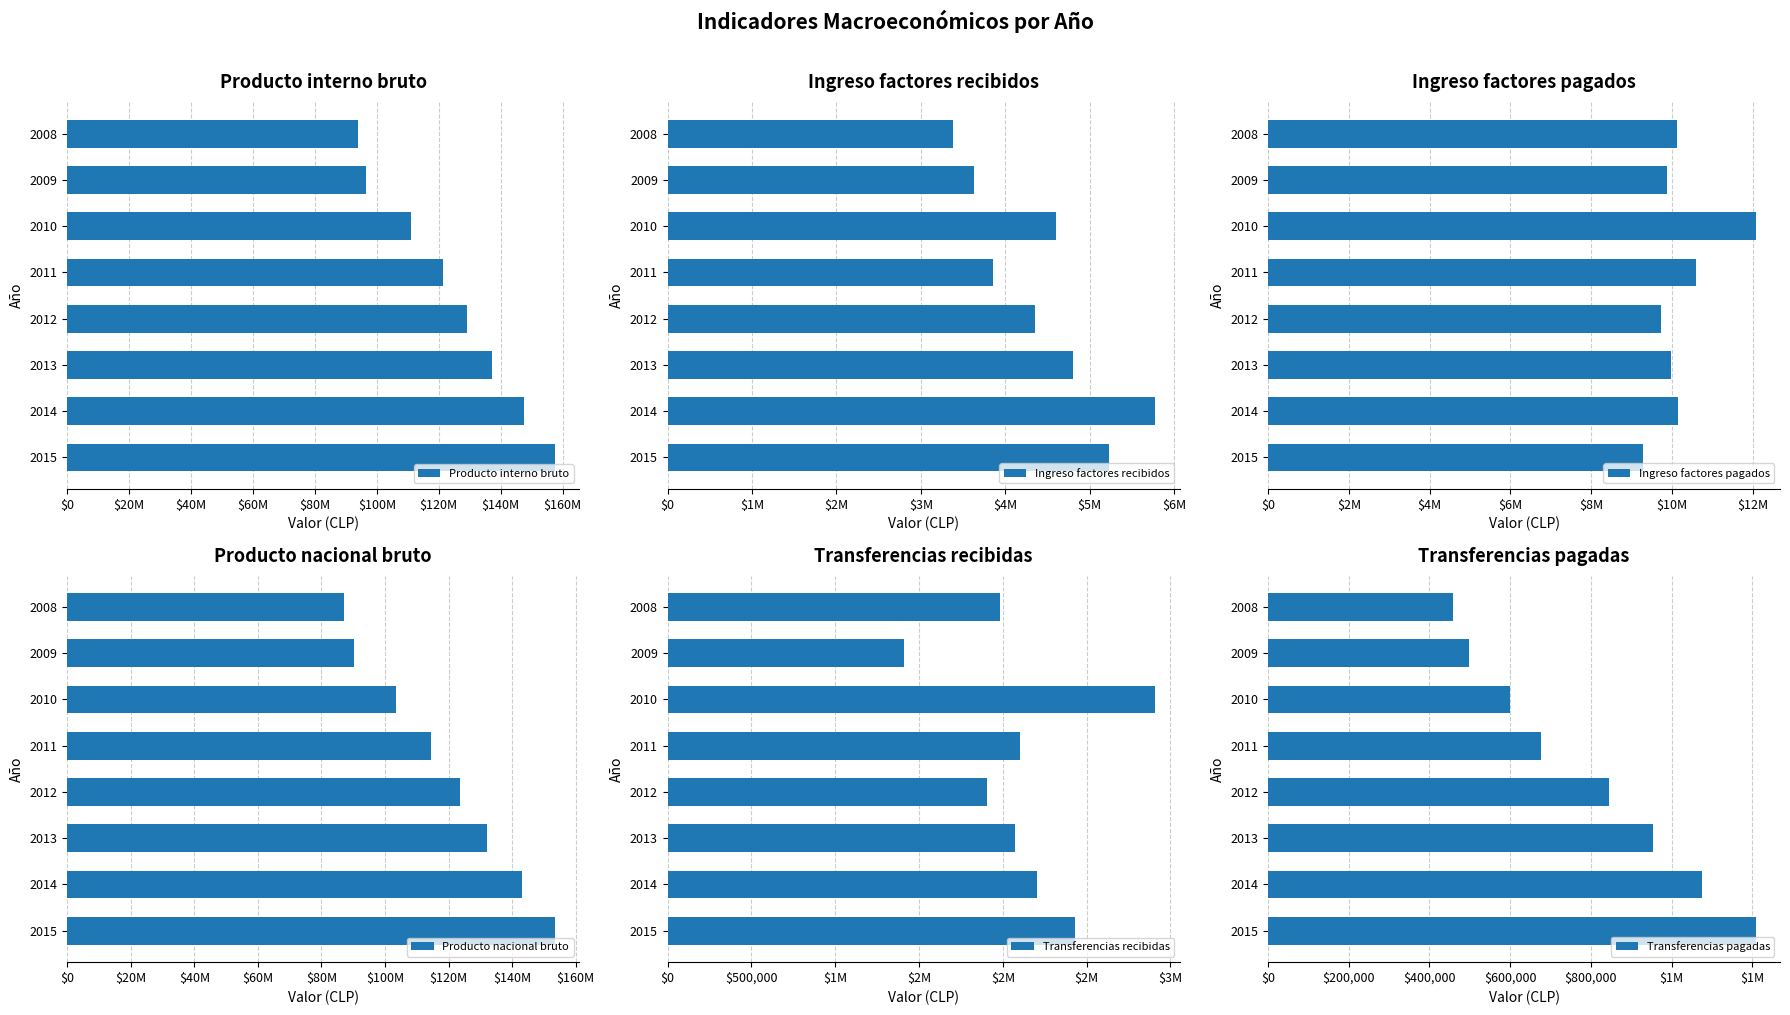

List the labels in order of Producto interno bruto value, smallest first.

2008, 2009, 2010, 2011, 2012, 2013, 2014, 2015